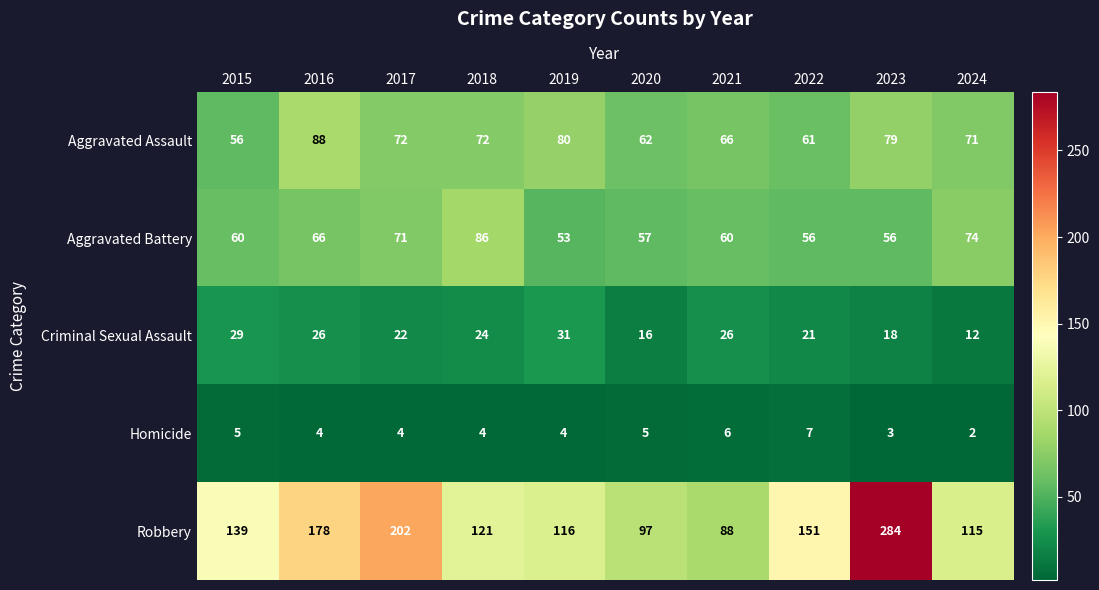

What is the difference between the Robbery values at 2017 and 2023?

82